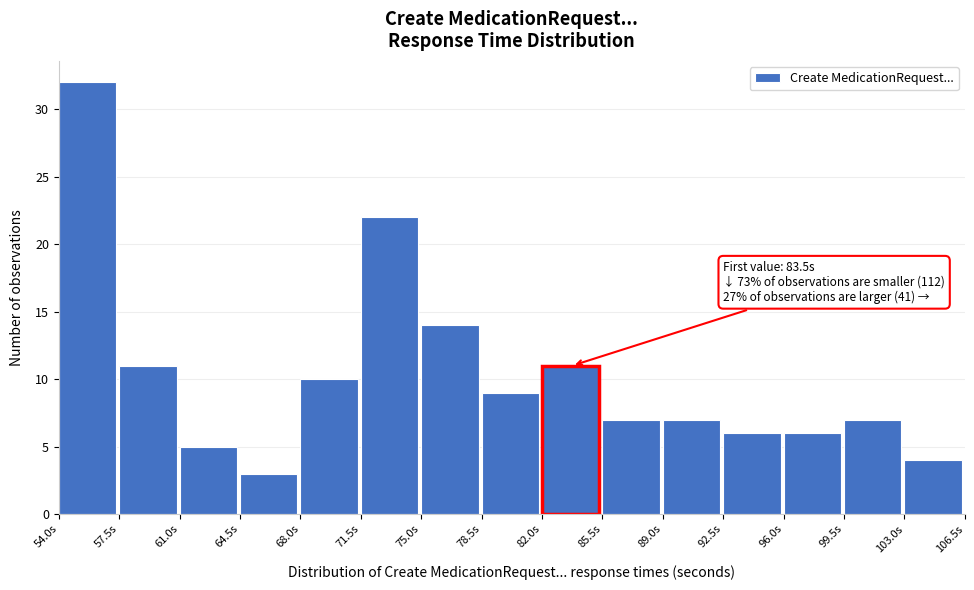

Which range on the x-axis has the tallest bar?

54.0 to 57.5